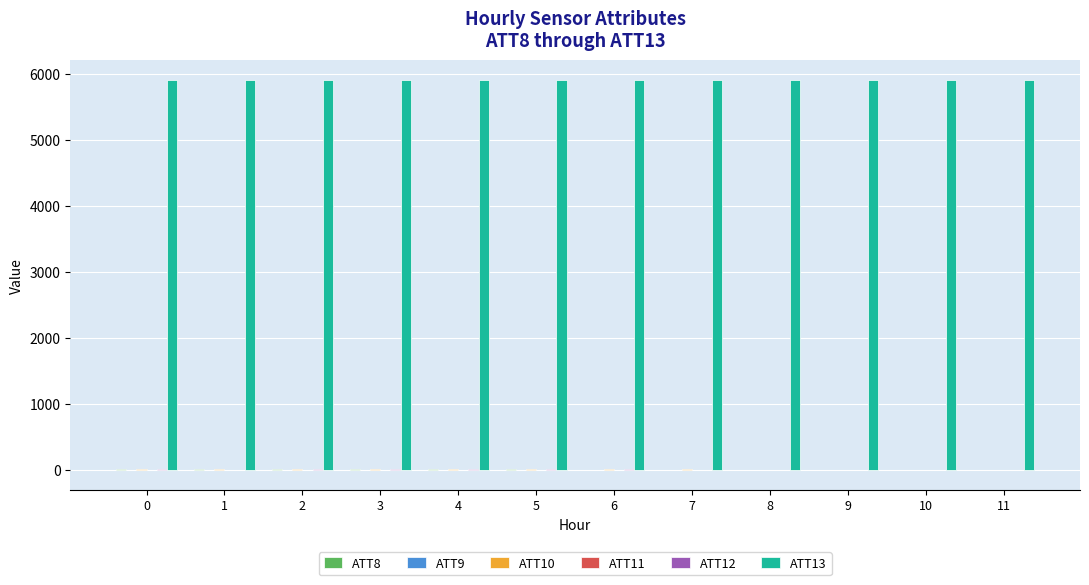

Which series has the largest total across all categories?

ATT13